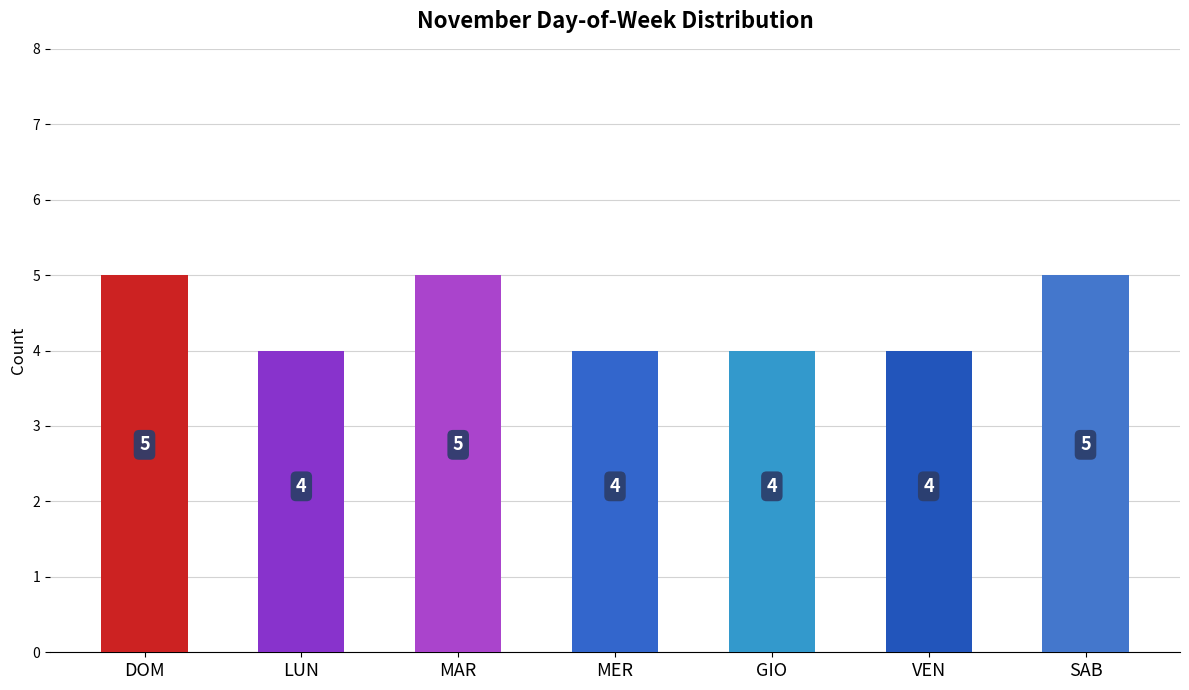

How many values are between 4 and 5?

7